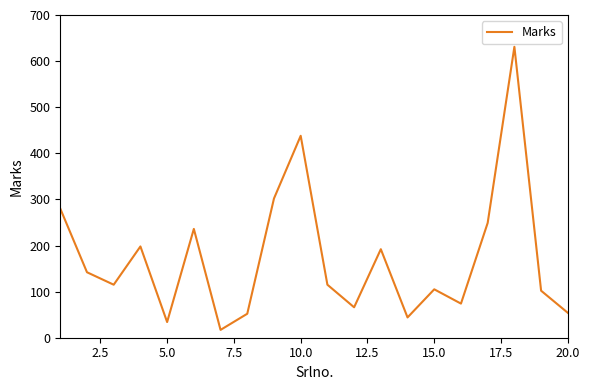

What is the smallest value displayed?

17